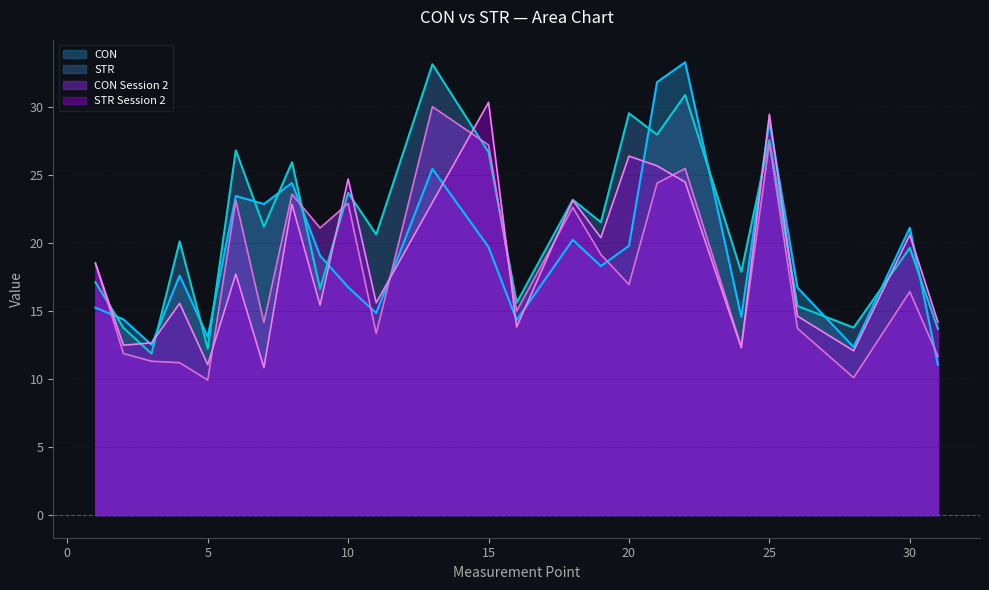

True or false: STR Session 2 and CON Session 2 intersect in this chart.

True